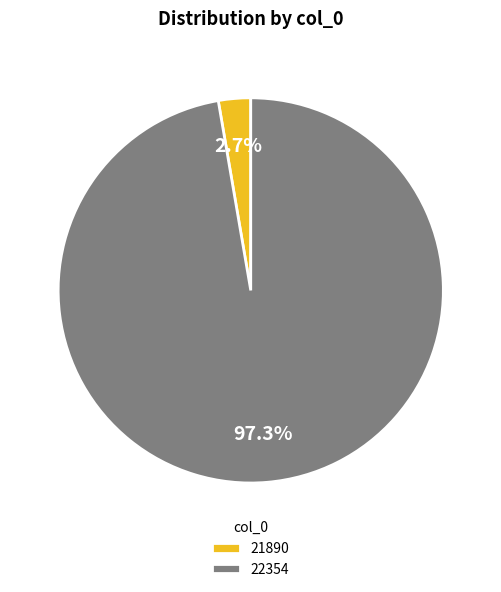

Is there any slice that represents more than half of the pie?

Yes